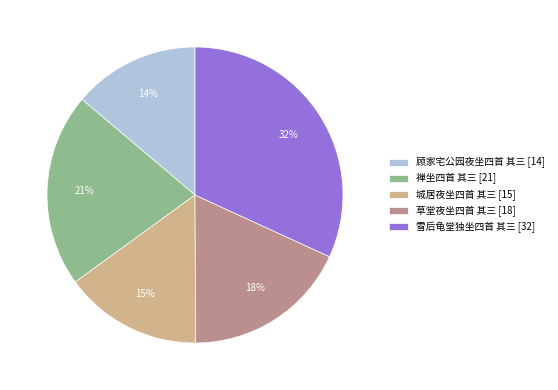

Is there a majority slice in this chart?

No